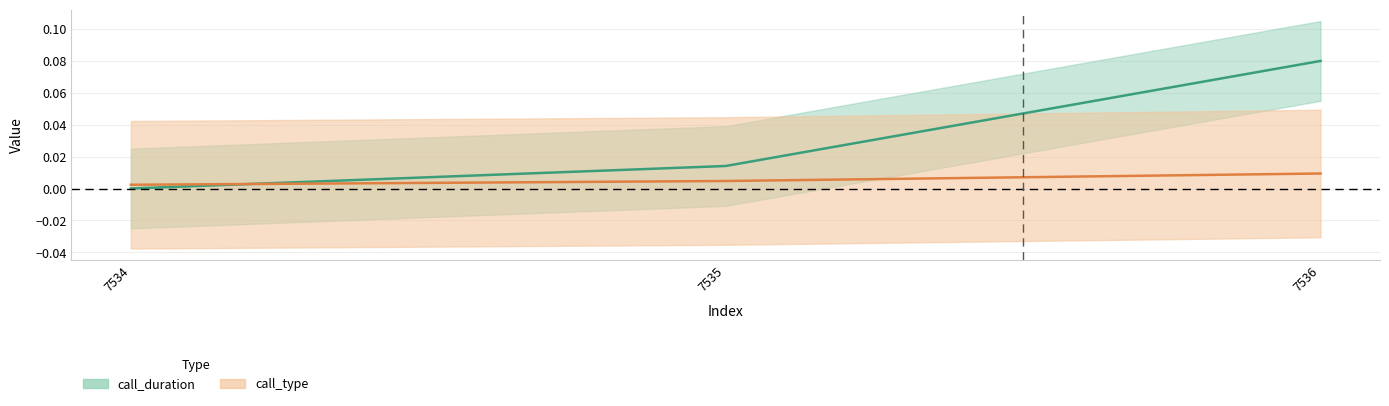

List the series in order of their overall mean, lowest first.

call_type, call_duration